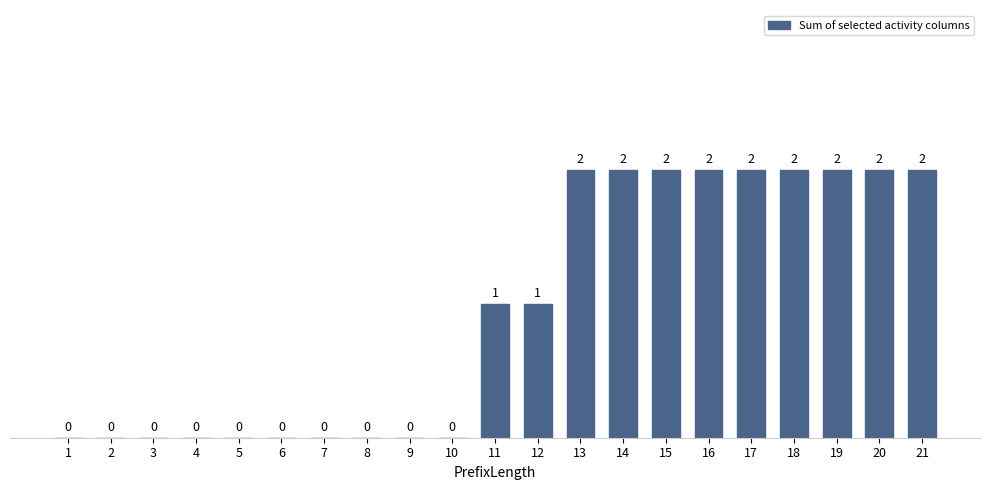

Read the value at 20.

2